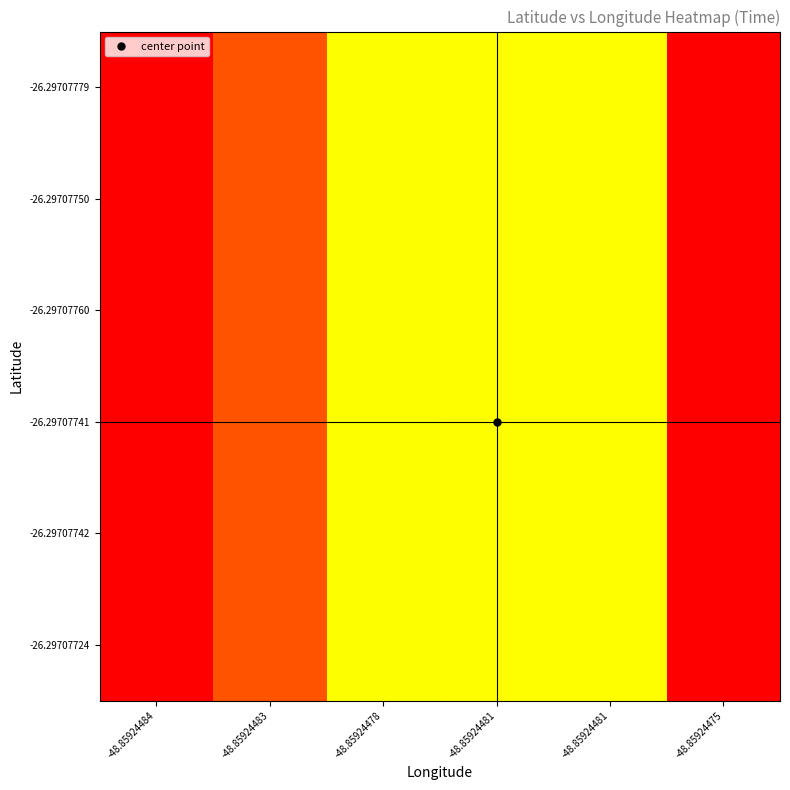

Which has a higher value, -48.85924481 or -48.85924484?

-48.85924481